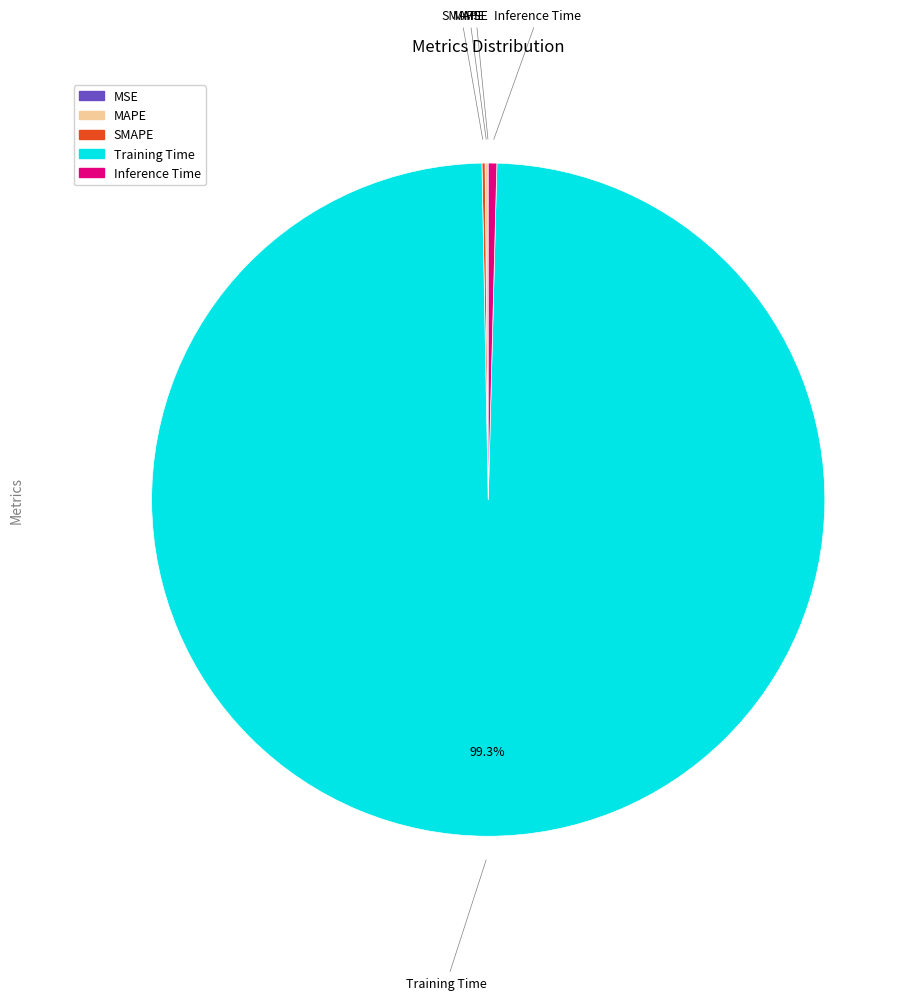

What is the largest slice in the pie chart?

Training Time